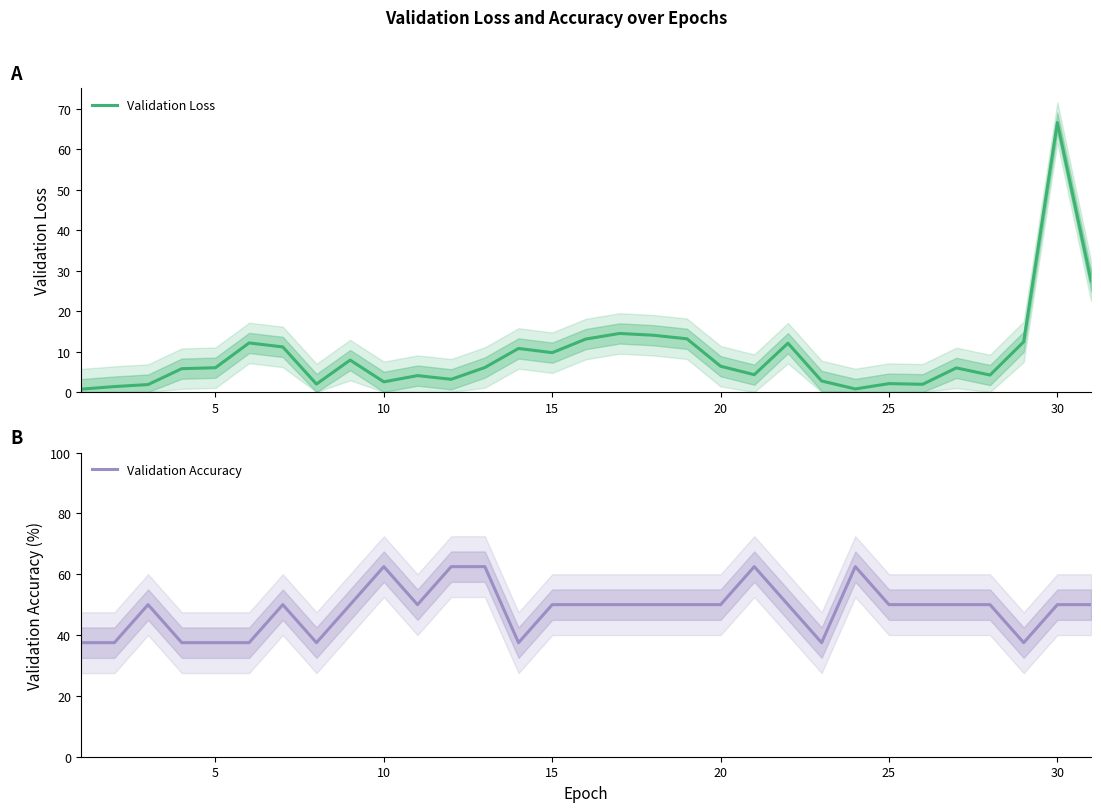

Does the chart display data point markers on the line(s)?

No